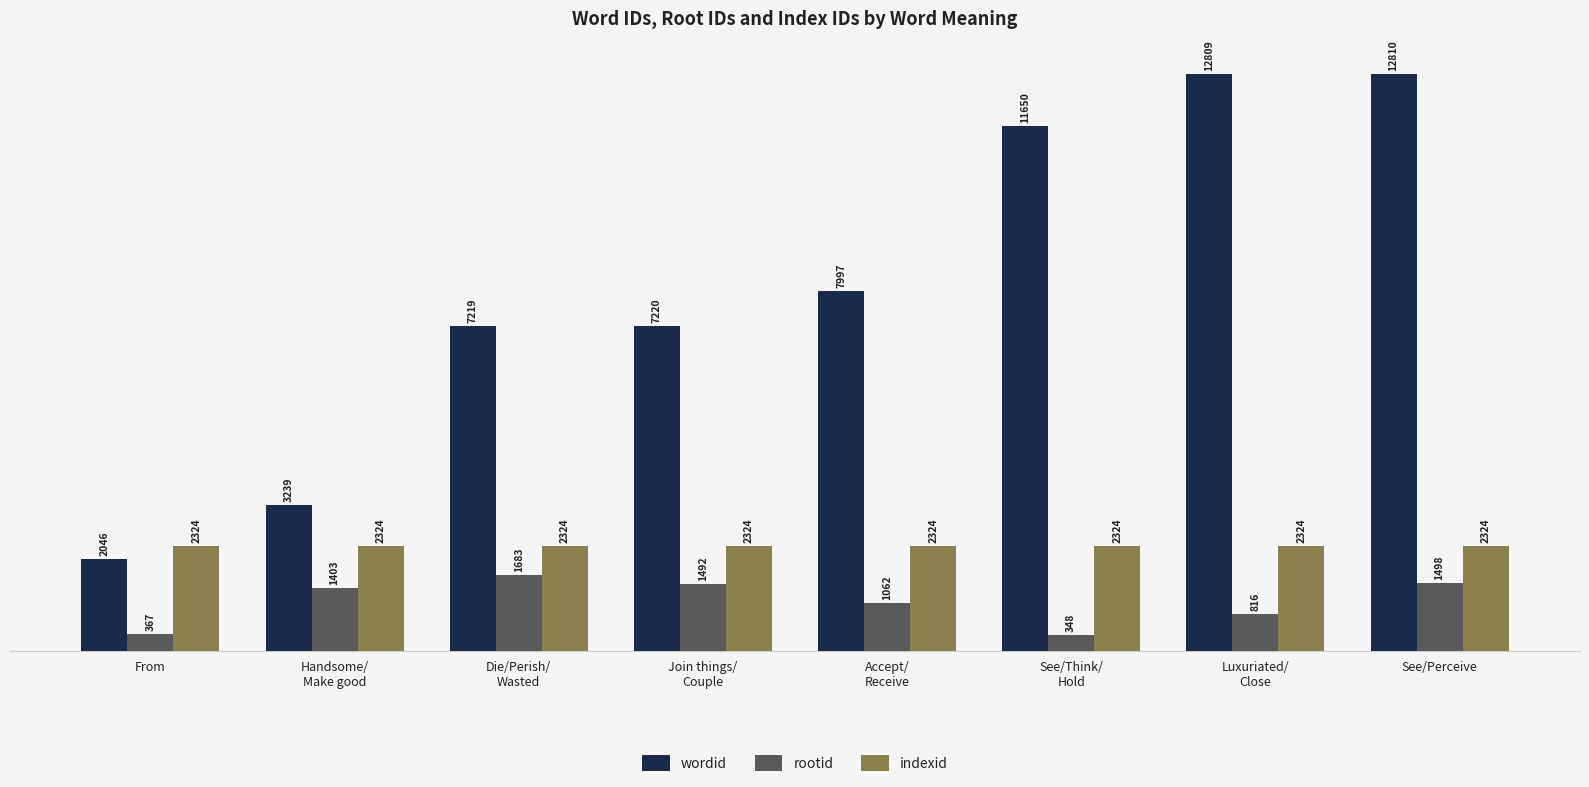

What is the difference between the wordid values at Accept/
Receive and See/Perceive?

4813